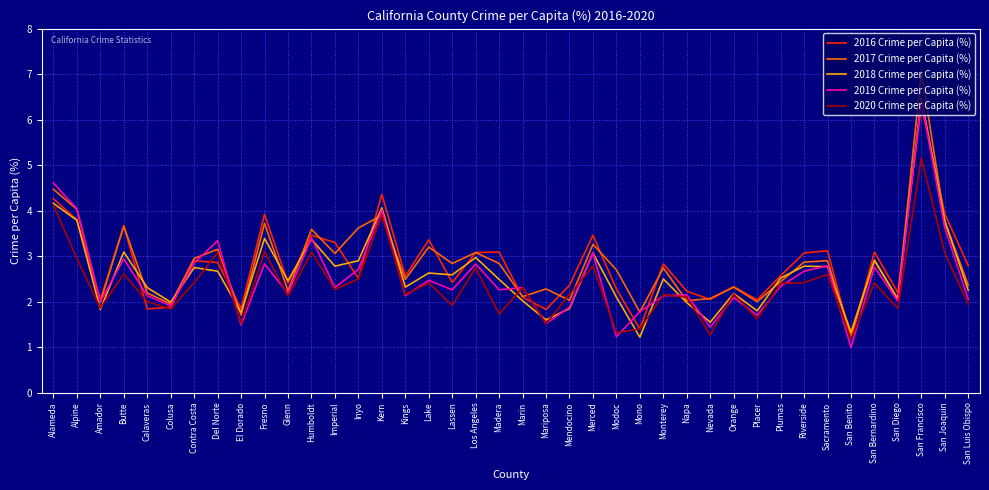

What is the total value across all series at Glenn?

11.4